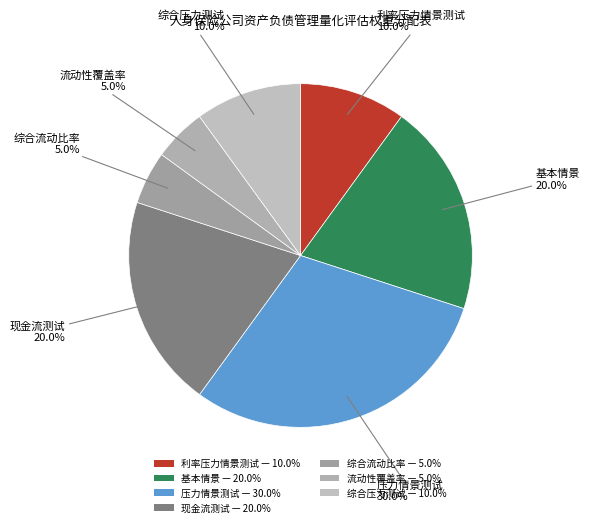

What portion of the pie excludes 流动性覆盖率?

95.0%